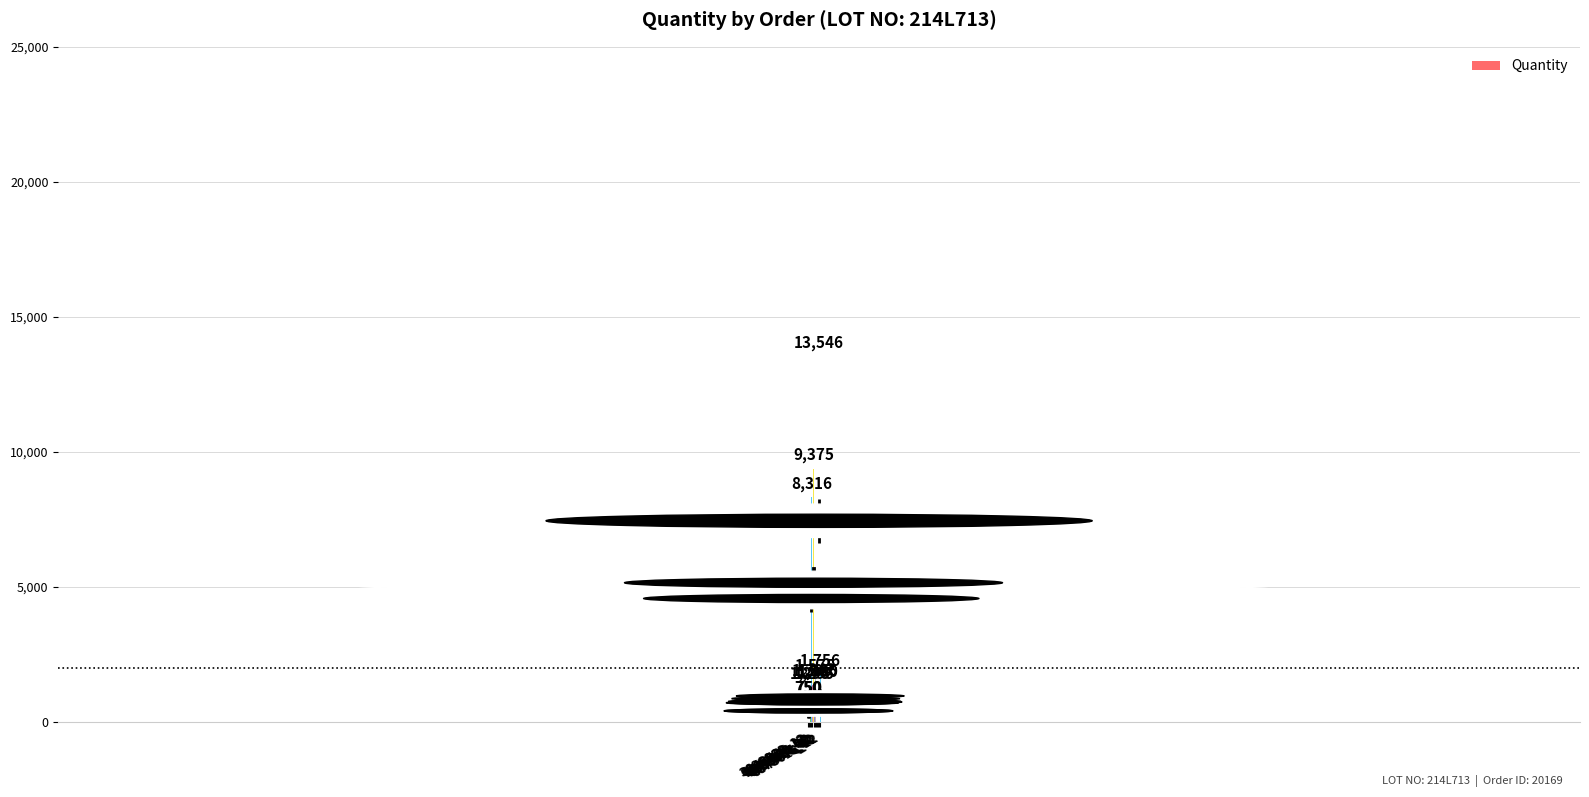

Where does the data first go above 1386?

059S446_12